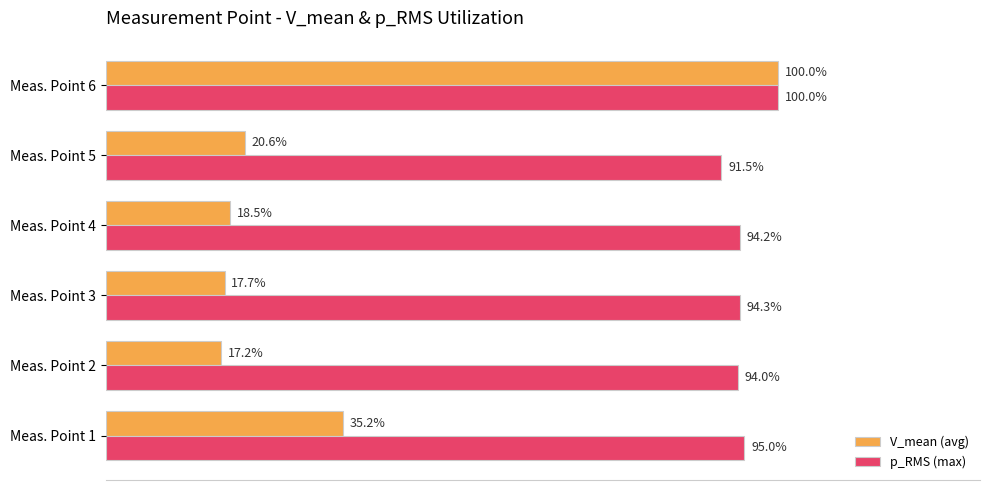

Which series has the largest total across all categories?

p_RMS (max)